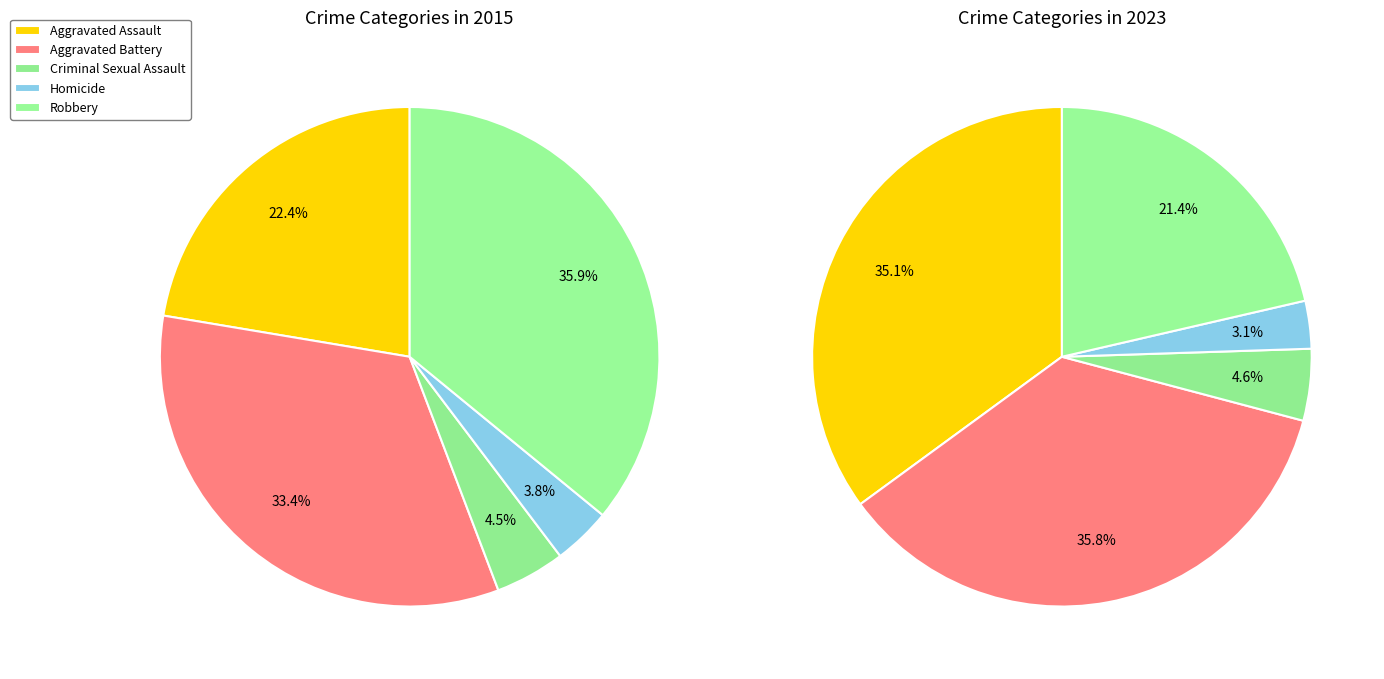

Is the sum of 1 and 7 greater than half?

No